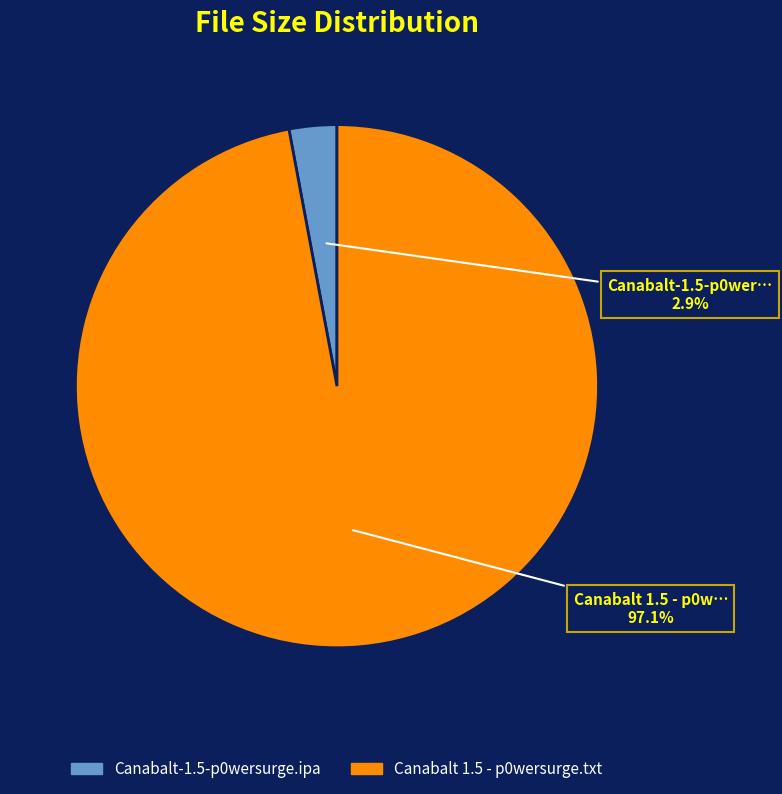

Which slice is the smallest?

Canabalt-1.5-p0wersurge.ipa